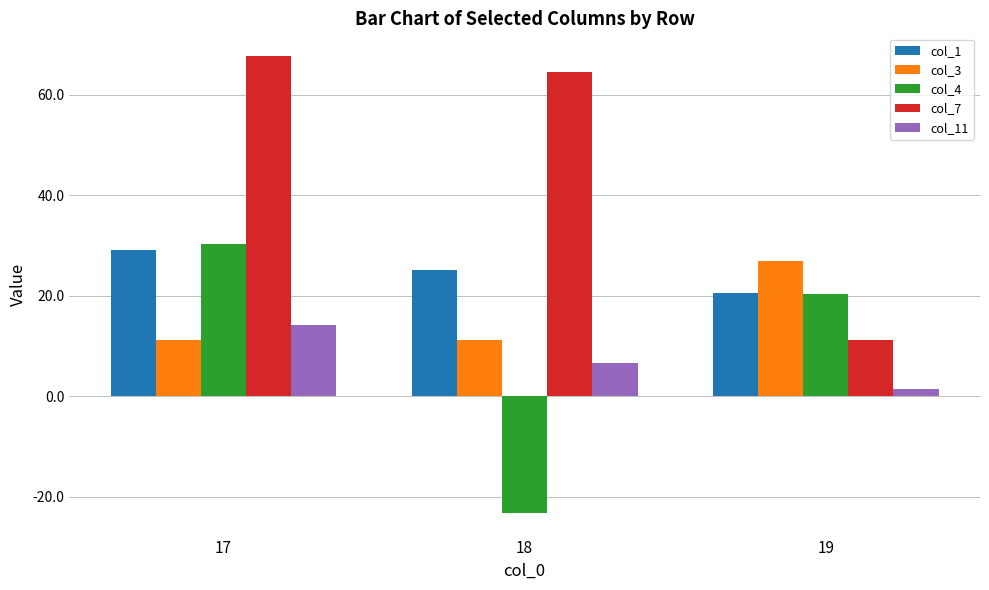

Which series has the largest total across all categories?

col_7